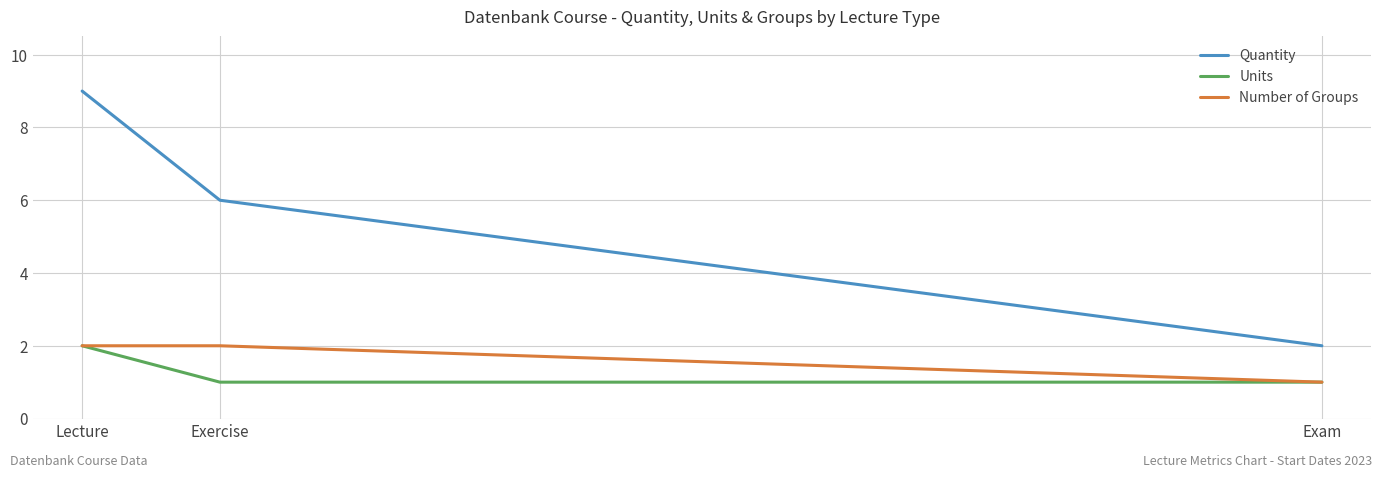

What position from the right is Lecture?

3